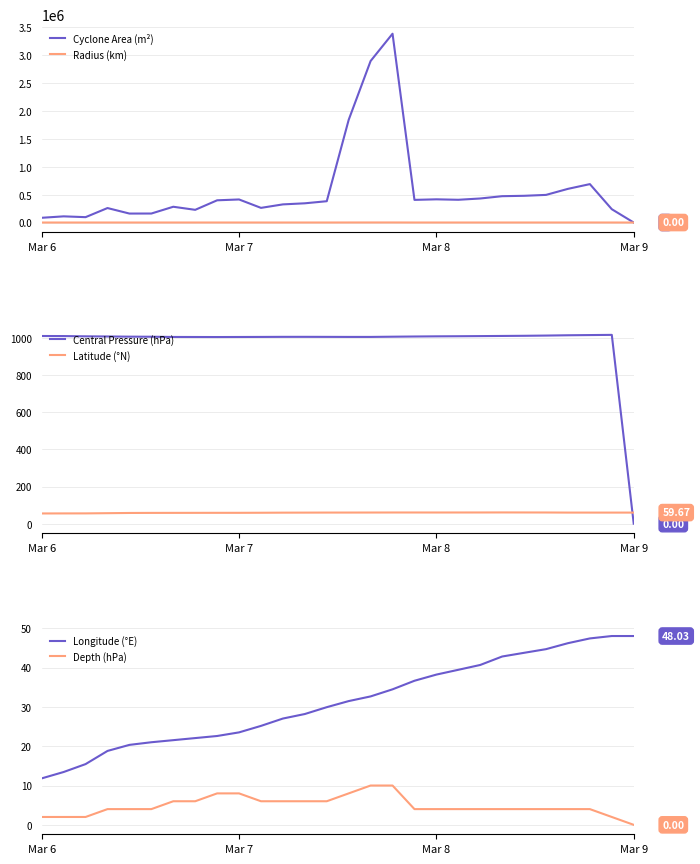

Reading left to right, transcribe all the data shown in this chart.

Cyclone Area (m²): 85000.0	110625.0	96250.0	259375.0	160625.0	161250.0	282500.0	227500.0	398125.0	413125.0	262500.0	325000.0	344375.0	381875.0	1839375.0	2893125.0	3381875.0	405625.0	415625.0	407500.0	430625.0	471875.0	478750.0	495000.0	603125.0	688125.0	238750.0	0.0
Radius (km): 164.5	187.7	175.0	287.3	226.1	226.6	299.9	269.1	356.0	362.6	289.1	321.6	331.1	348.6	765.2	959.6	1037.5	359.3	363.7	360.1	370.2	387.6	390.4	396.9	438.2	468.0	275.7	0.0
Central Pressure (hPa): 1009.9	1009.5	1008.1	1007.3	1006.3	1005.9	1004.7	1004.5	1004.3	1004.6	1004.9	1005.3	1005.4	1005.2	1004.9	1004.9	1006.1	1007.2	1008.0	1008.6	1009.4	1010.1	1011.0	1012.2	1013.8	1014.9	1016.0	0.0
Latitude (°N): 55.0	55.3	55.4	56.5	57.7	58.0	58.2	58.3	58.4	58.5	58.8	59.3	59.5	59.8	59.8	60.0	60.2	60.2	60.1	60.2	60.3	60.5	60.4	60.2	59.7	59.7	59.7	59.7
Longitude (°E): 11.8	13.4	15.4	18.8	20.3	21.0	21.5	22.1	22.6	23.5	25.2	27.0	28.2	29.9	31.5	32.7	34.5	36.6	38.2	39.4	40.7	42.8	43.8	44.7	46.2	47.4	48.0	48.0
Depth (hPa): 2.0	2.0	2.0	4.0	4.0	4.0	6.0	6.0	8.0	8.0	6.0	6.0	6.0	6.0	8.0	10.0	10.0	4.0	4.0	4.0	4.0	4.0	4.0	4.0	4.0	4.0	2.0	0.0